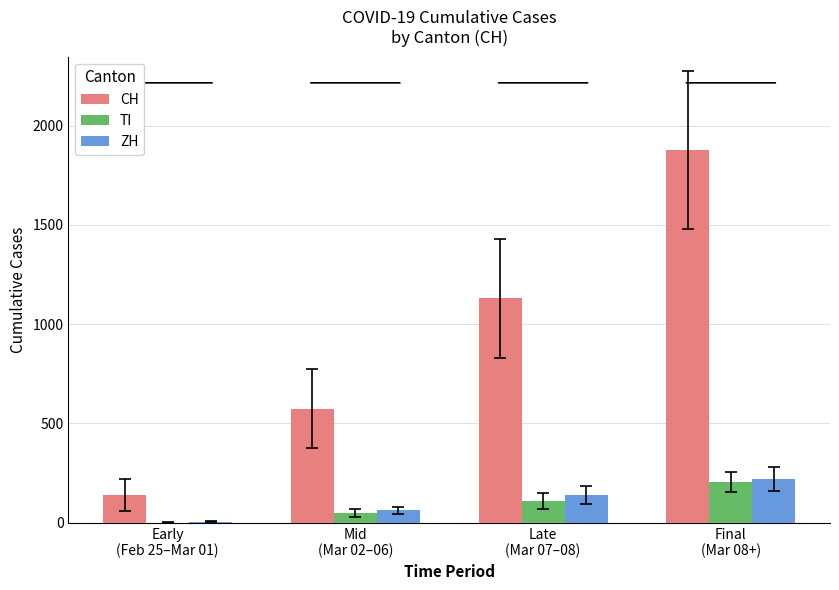

Are the bars horizontal?

No